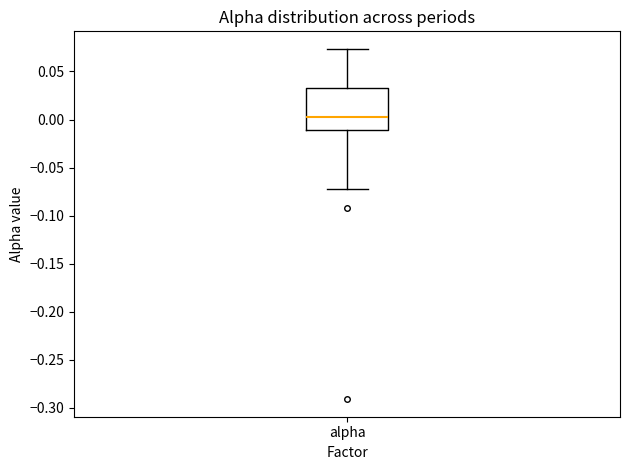

Transcribe this box plot: give where the median line is, the range the box spans, and where the two whiskers end, as read against the y-axis. The values are not printed on the chart, so give them approximately, as read against the axis.

median 0.000, box -0.010 to 0.035, whiskers -0.070 to 0.075